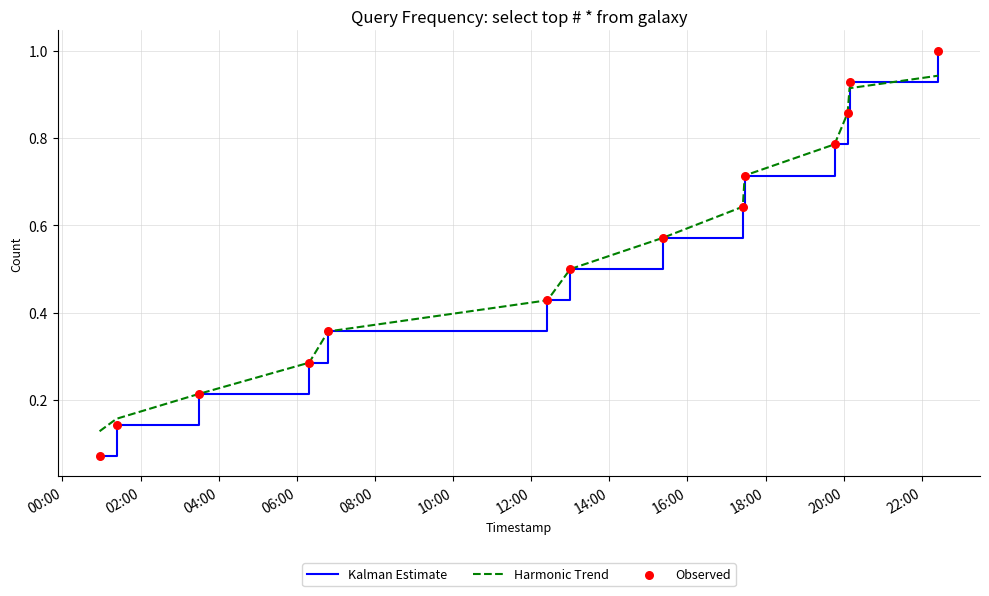

At how many categories does at least one series exceed 0?

14